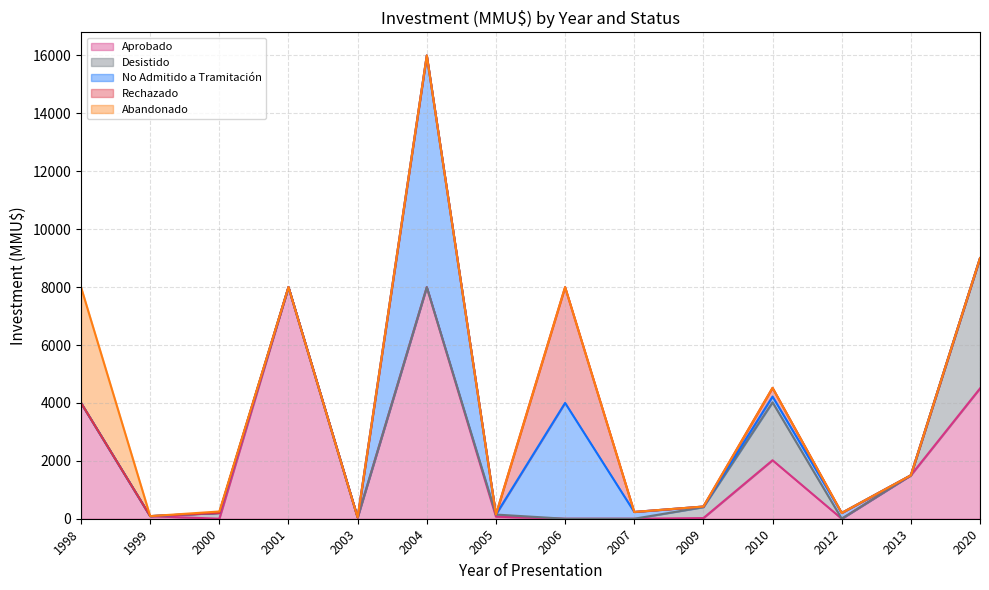

What is the sum of all Rechazado values?

4300